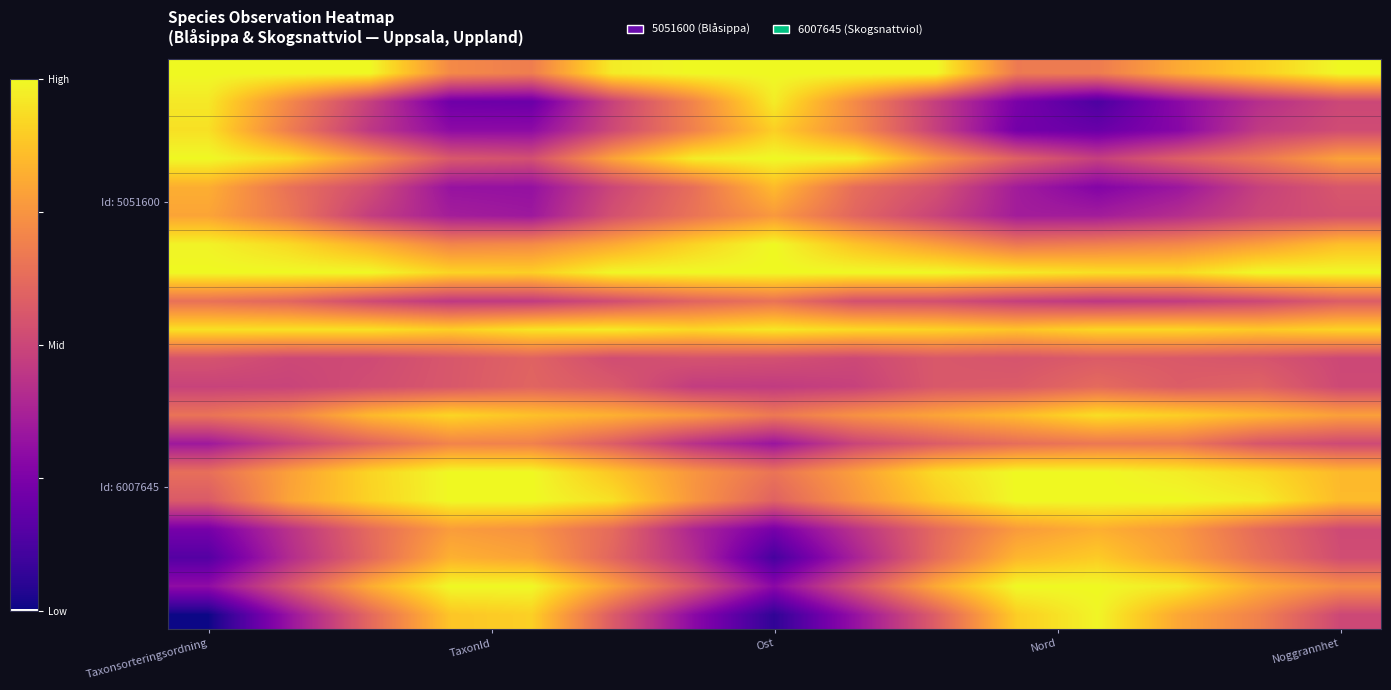

At which category does the chart reach its minimum across all series?

Taxonsorteringsordning